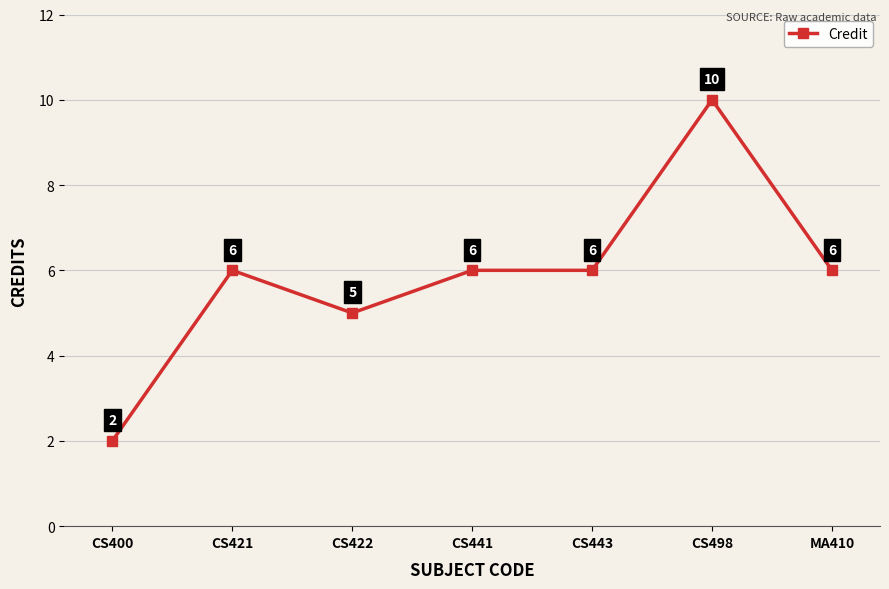

True or false: the data shows 1 at CS400.

False